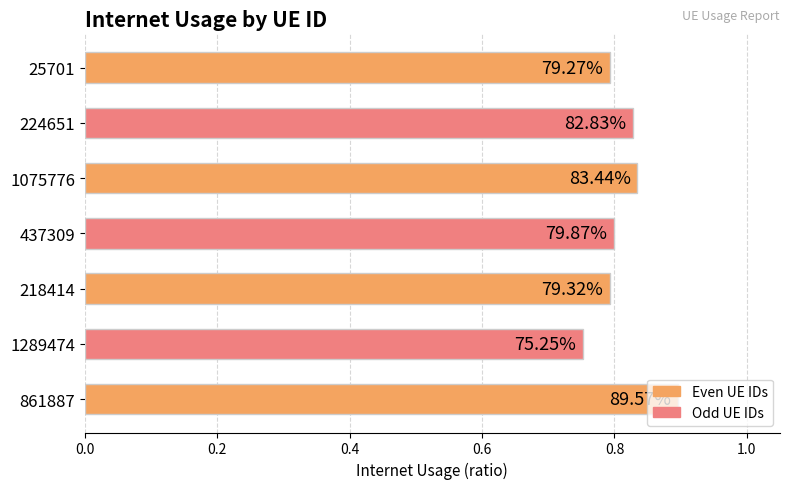

What is the maximum value shown in the chart?

0.9